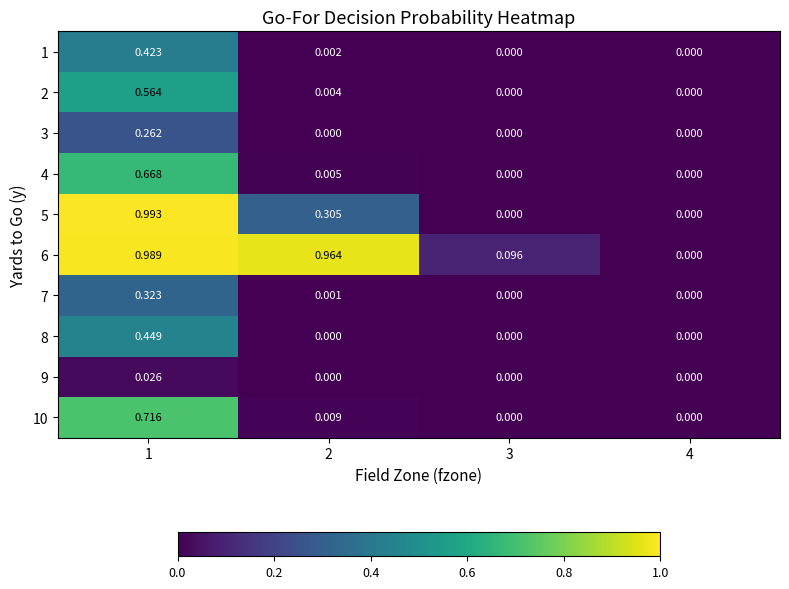

Which series has the widest spread of values?

5